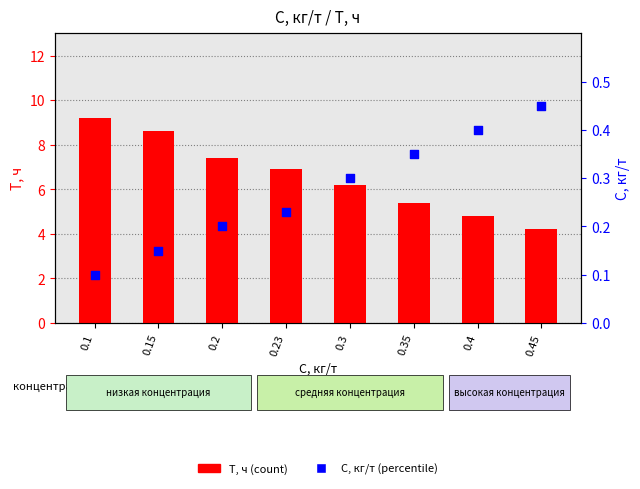

Is the value of С, кг/т (percentile) at 0.23 greater than the value of T, ч (count) at 0.35?

No